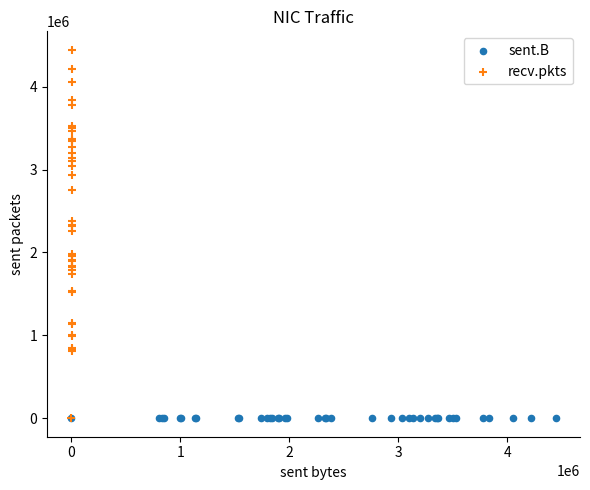

Which series has the largest Y range (max minus min)?

recv.pkts